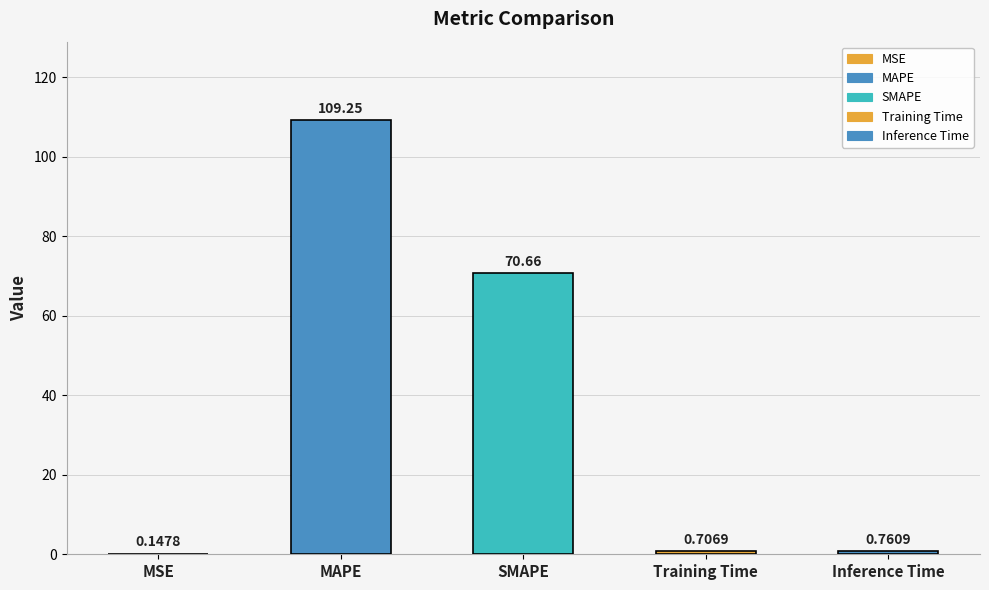

What is the approximate value at Training Time?

0.7